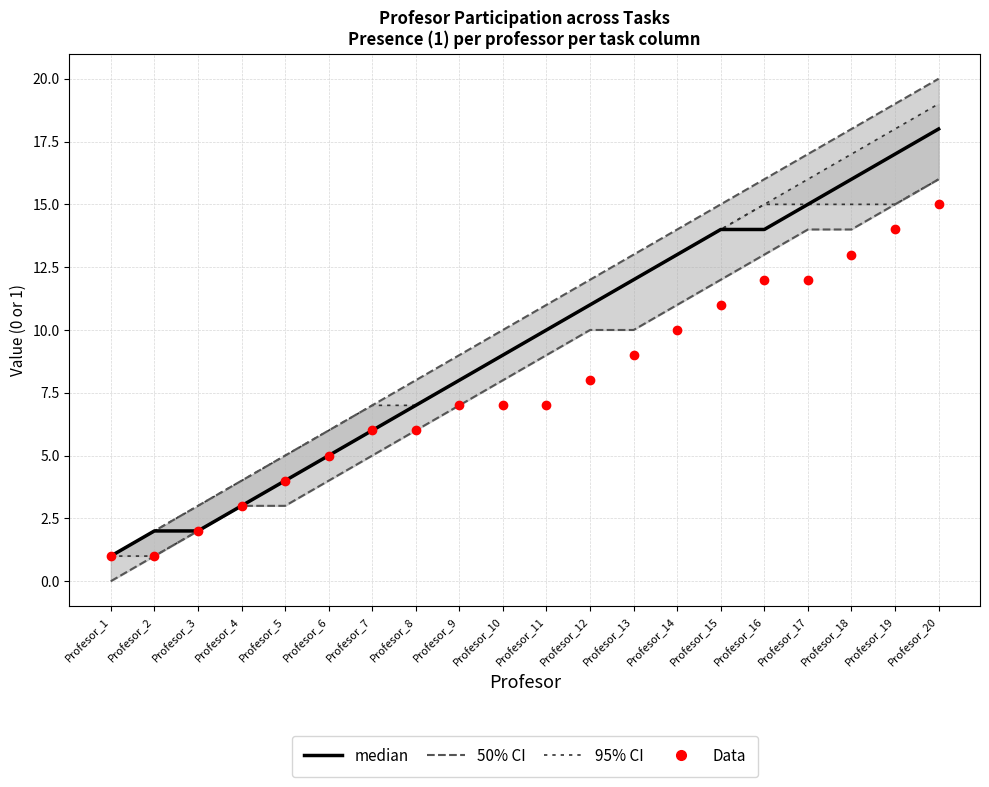

True or false: 95% CI has more than 1 points higher than both neighbors.

False